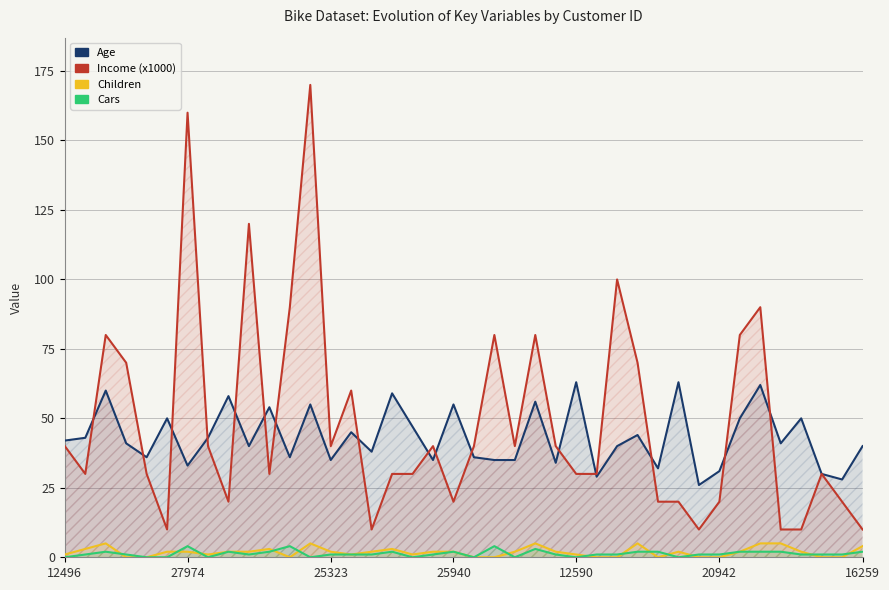

At which label does Age reach its minimum?

31